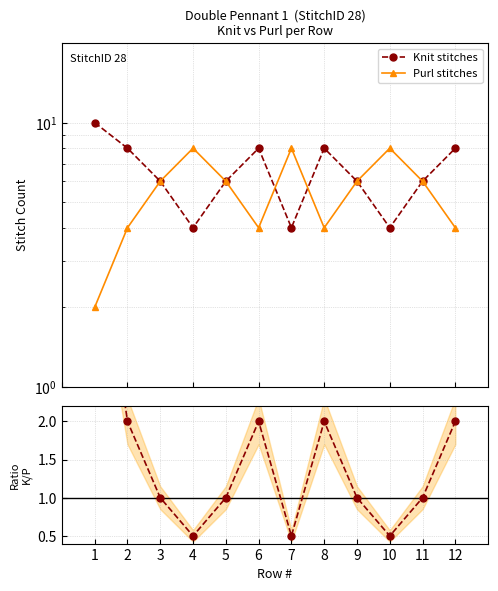

Where does the Knit/Purl ratio series first go above 1?

1